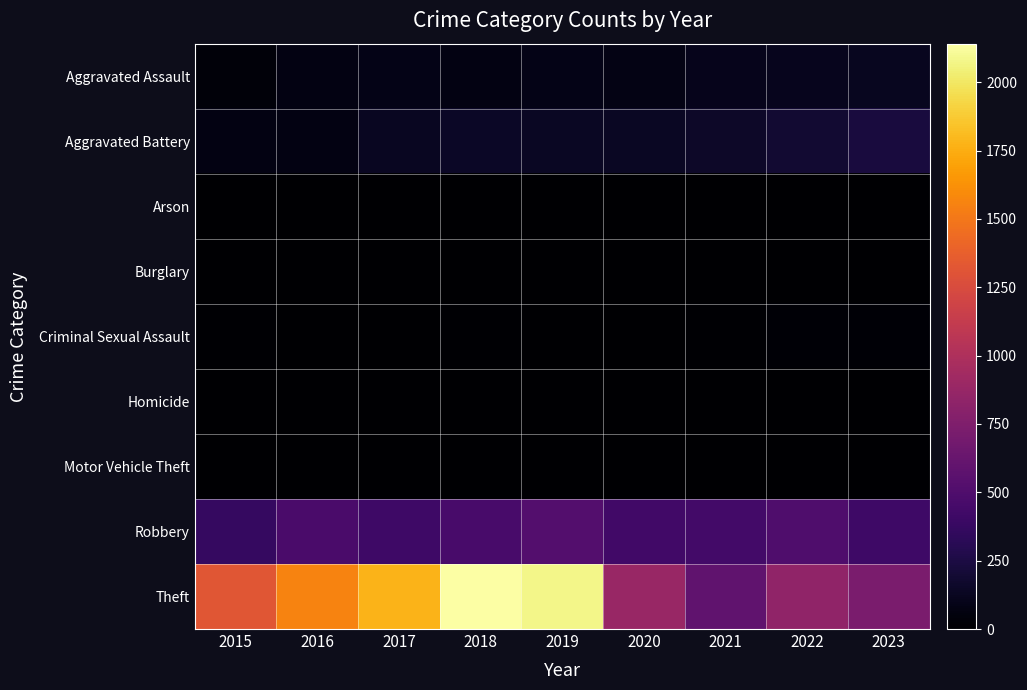

What is the total value across all series at 2021?

1309